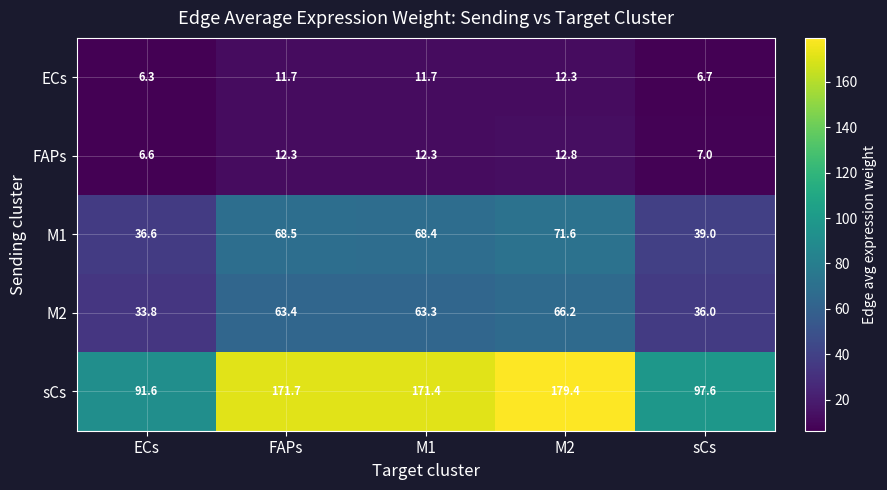

At M2, list the series in order from smallest to largest.

ECs, FAPs, M2, M1, sCs